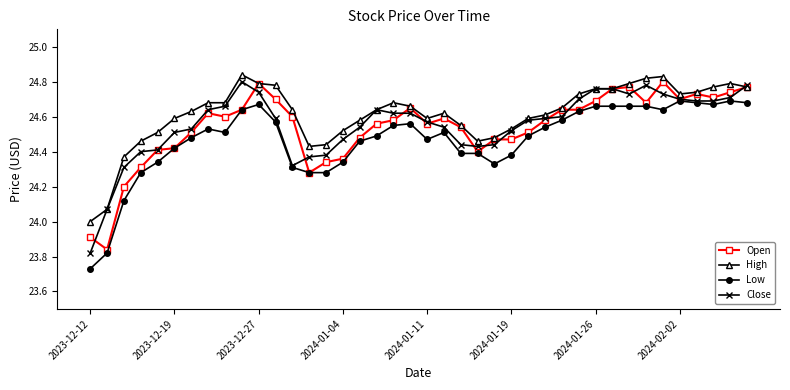

At how many categories does at least one series exceed 23?

40